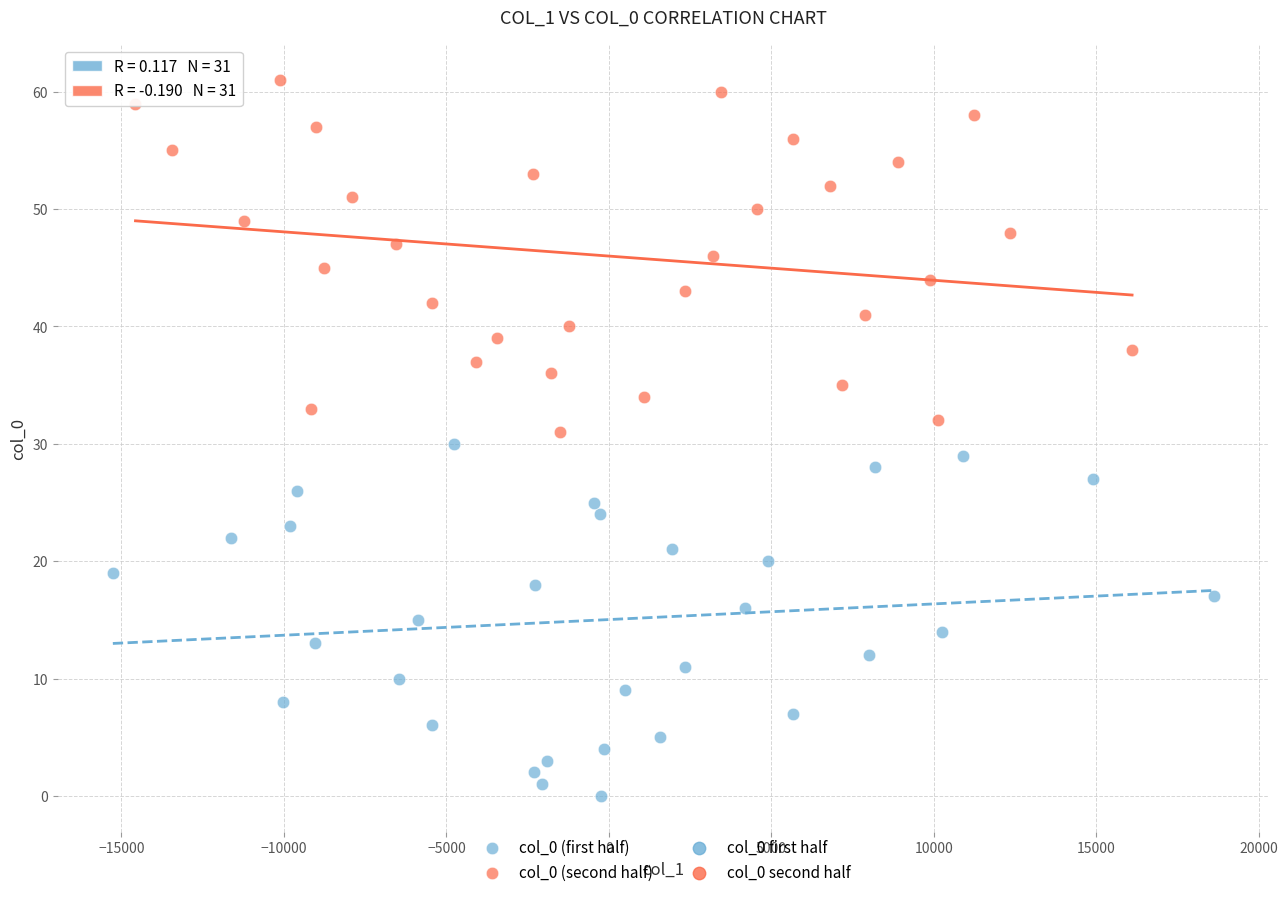

Which series contains the lowest Y value?

col_0 (first half)